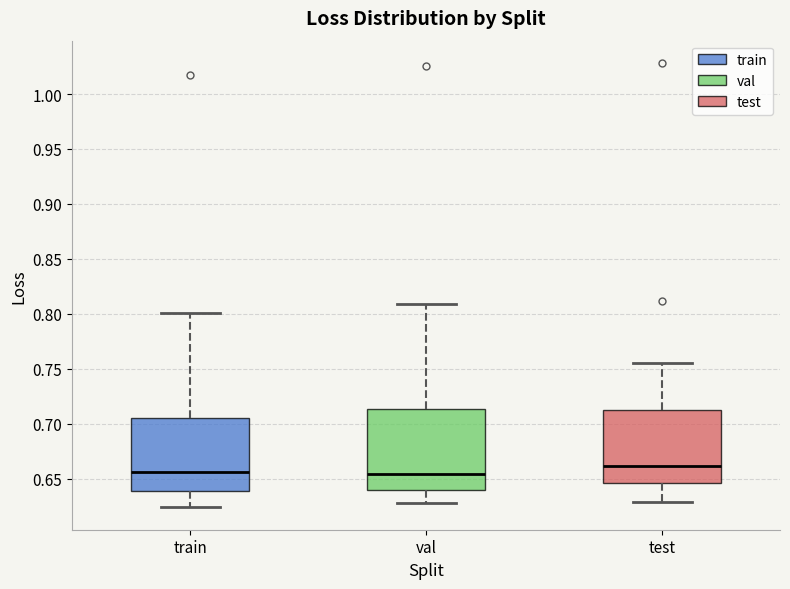

Comparing the boxes themselves (not the whiskers), which one is the tallest?

val